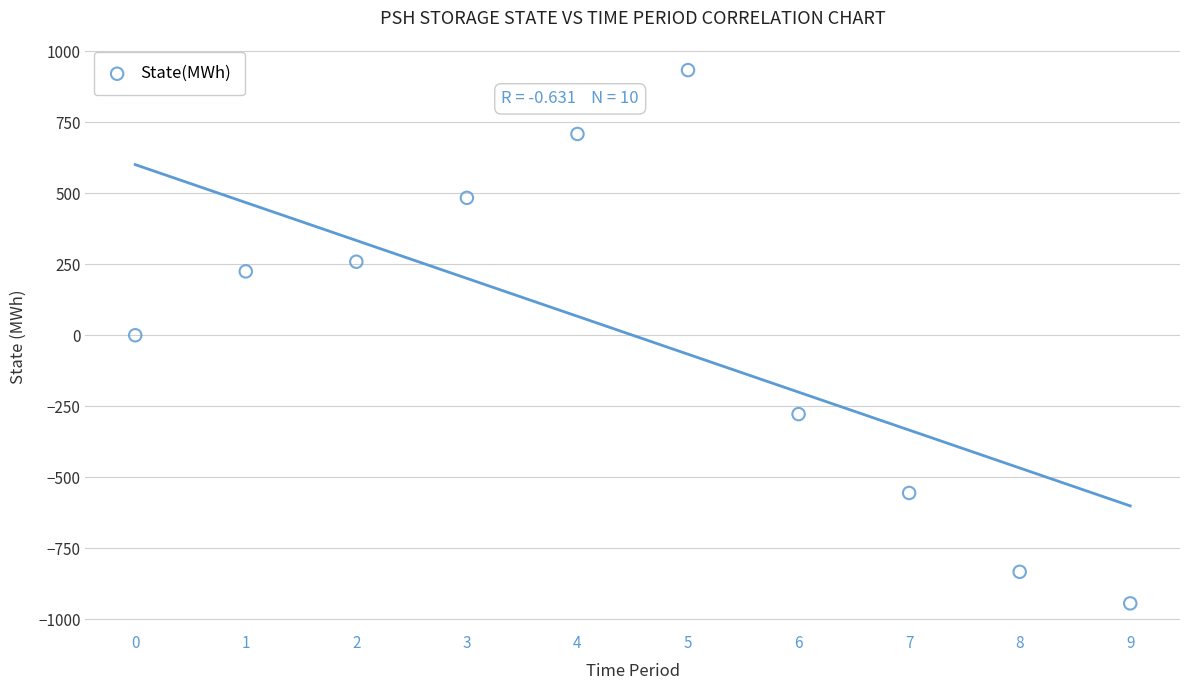

What is the range of Y values (max minus min)?

1878.5